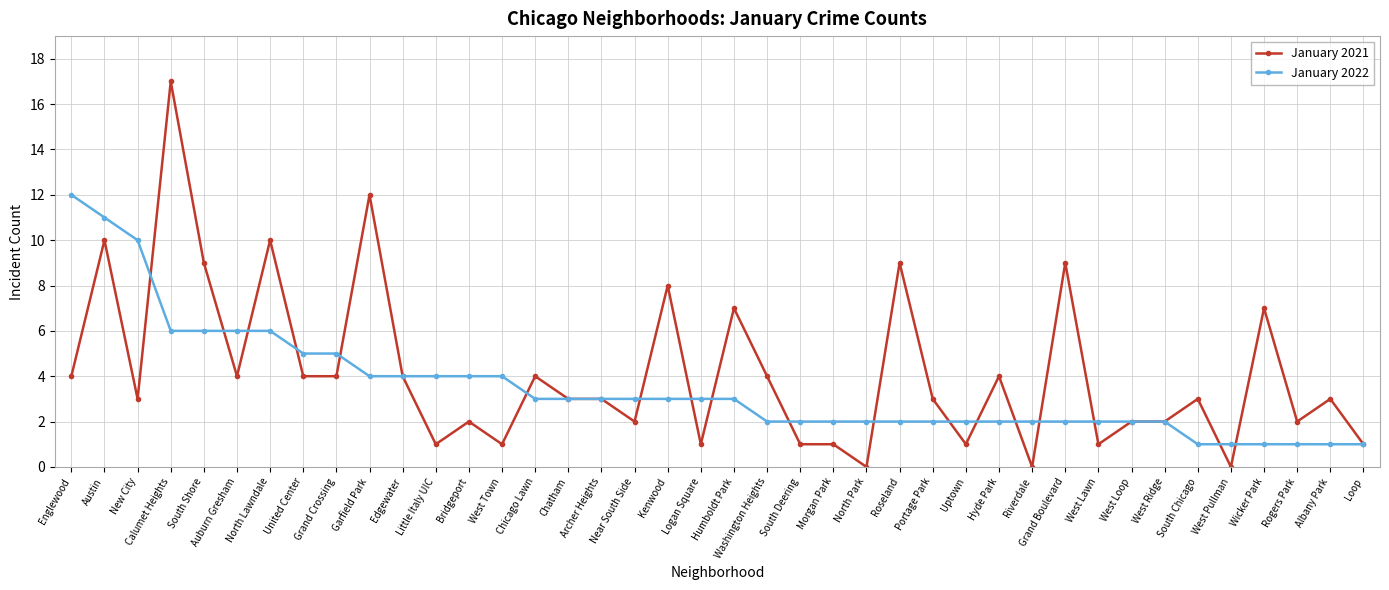

Reading left to right, what are all the values shown in this chart?

January 2021: Englewood=4	Austin=10	New City=3	Calumet Heights=17	South Shore=9	Auburn Gresham=4	North Lawndale=10	United Center=4	Grand Crossing=4	Garfield Park=12	Edgewater=4	Little Italy UIC=1	Bridgeport=2	West Town=1	Chicago Lawn=4	Chatham=3	Archer Heights=3	Near South Side=2	Kenwood=8	Logan Square=1	Humboldt Park=7	Washington Heights=4	South Deering=1	Morgan Park=1	North Park=0	Roseland=9	Portage Park=3	Uptown=1	Hyde Park=4	Riverdale=0	Grand Boulevard=9	West Lawn=1	West Loop=2	West Ridge=2	South Chicago=3	West Pullman=0	Wicker Park=7	Rogers Park=2	Albany Park=3	Loop=1
January 2022: Englewood=12	Austin=11	New City=10	Calumet Heights=6	South Shore=6	Auburn Gresham=6	North Lawndale=6	United Center=5	Grand Crossing=5	Garfield Park=4	Edgewater=4	Little Italy UIC=4	Bridgeport=4	West Town=4	Chicago Lawn=3	Chatham=3	Archer Heights=3	Near South Side=3	Kenwood=3	Logan Square=3	Humboldt Park=3	Washington Heights=2	South Deering=2	Morgan Park=2	North Park=2	Roseland=2	Portage Park=2	Uptown=2	Hyde Park=2	Riverdale=2	Grand Boulevard=2	West Lawn=2	West Loop=2	West Ridge=2	South Chicago=1	West Pullman=1	Wicker Park=1	Rogers Park=1	Albany Park=1	Loop=1